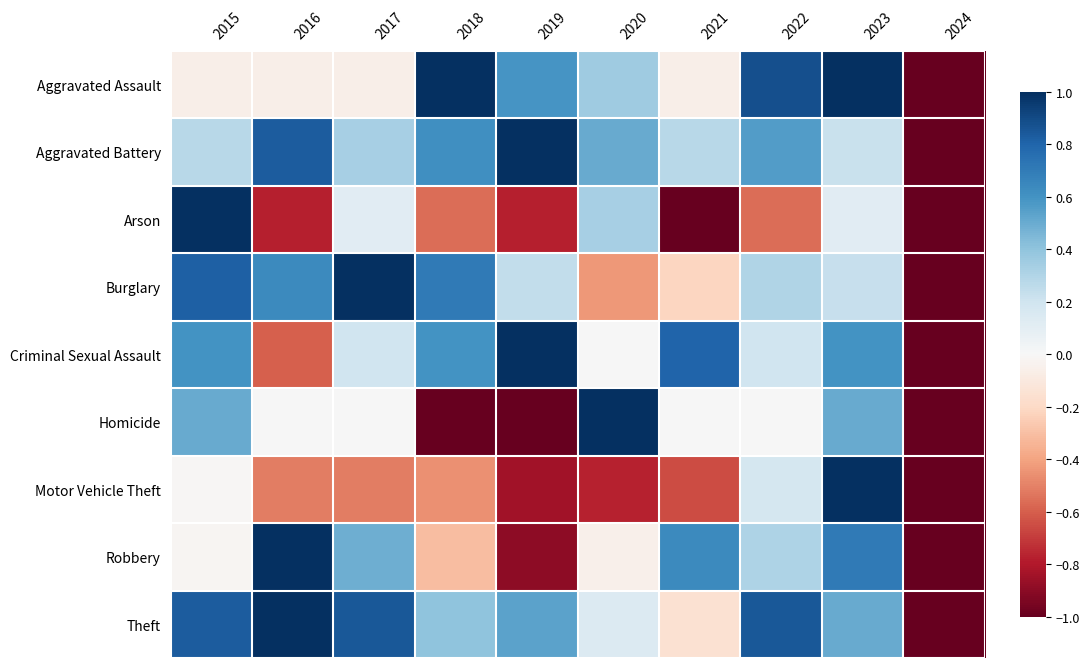

What is the difference between the highest and lowest values at 2017?

1.5